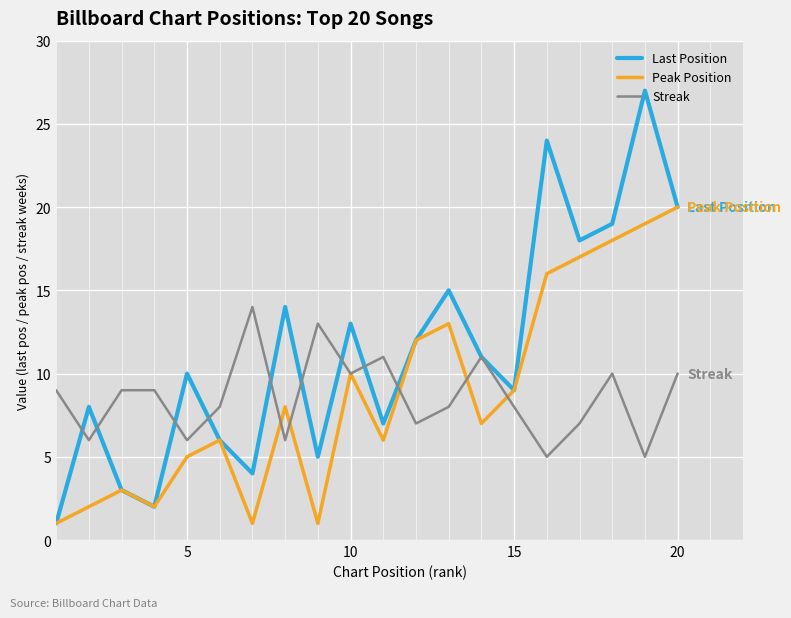

True or false: Peak Position has more than 1 points higher than both neighbors.

True